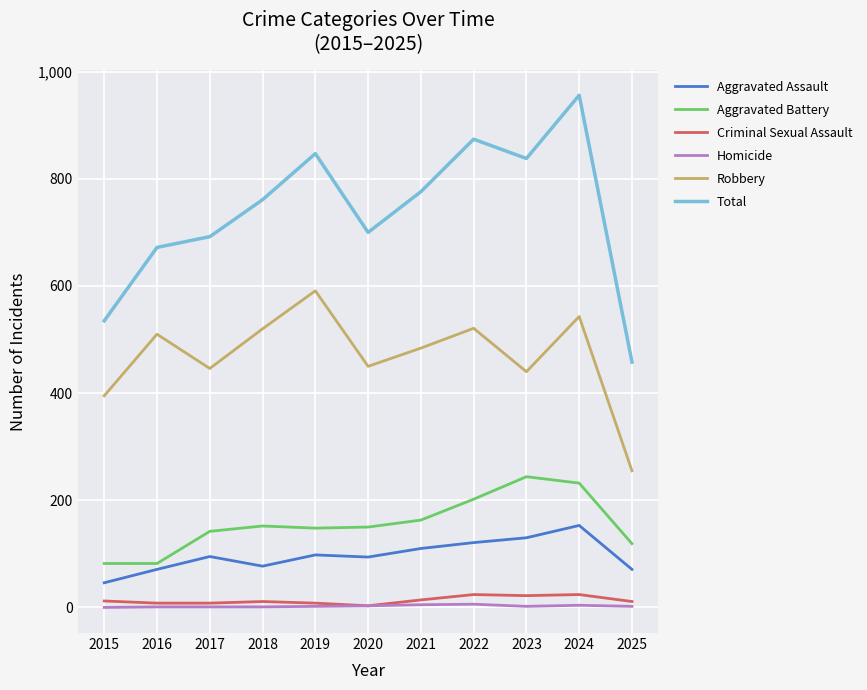

What is the lowest value of the Aggravated Assault series?

46